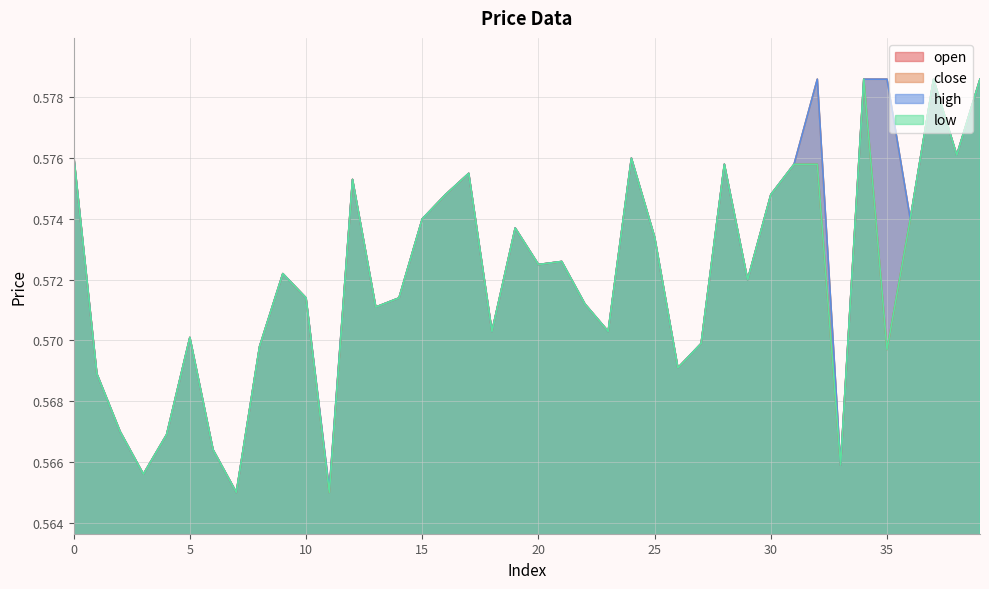

How many lines are shown in the chart?

4